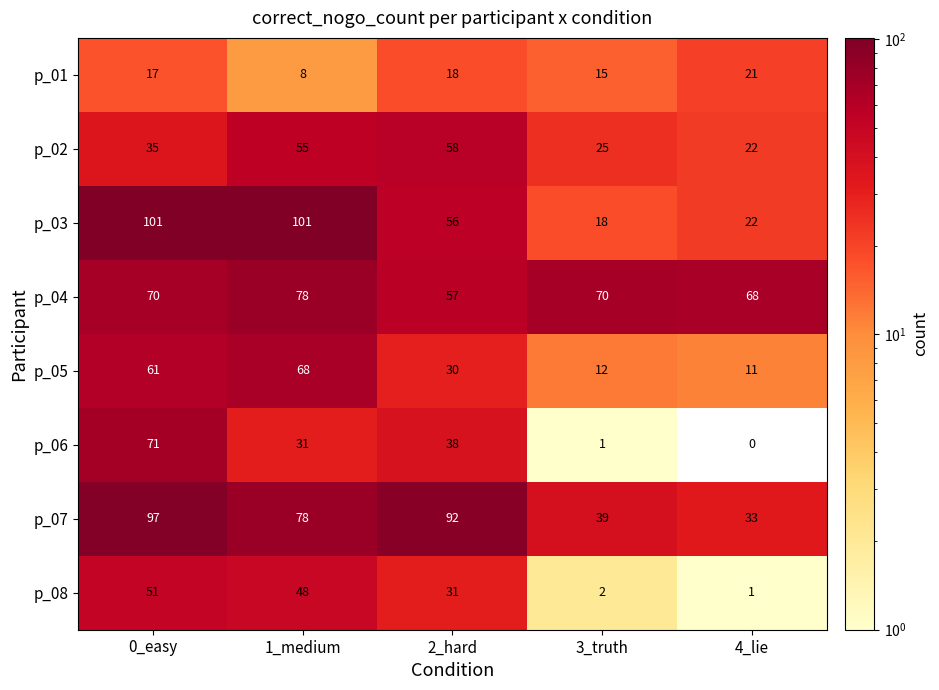

The value of p_05 at 0_easy is 40. True or false?

False